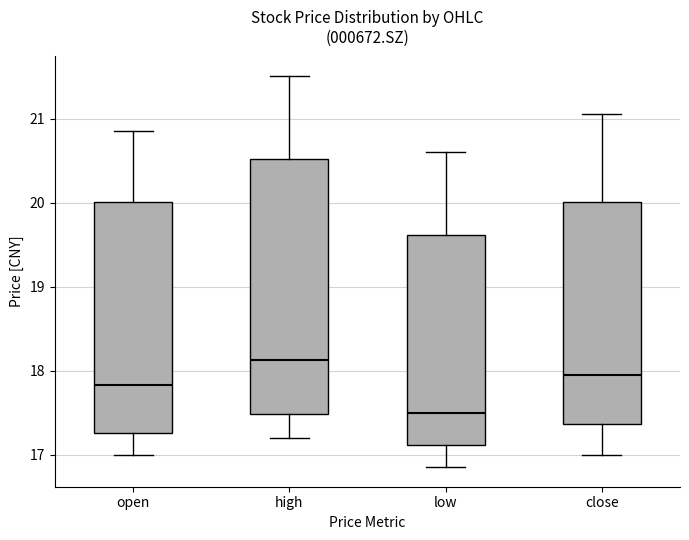

Which box is the tallest, from its lower edge to its upper edge?

high